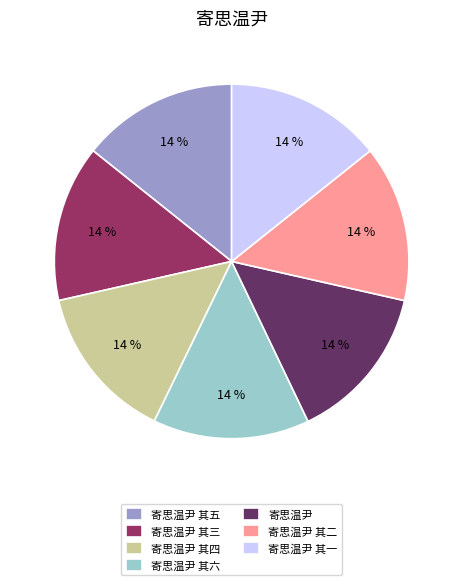

To the nearest percent, what percentage of the pie is 寄思温尹 其三?

14%